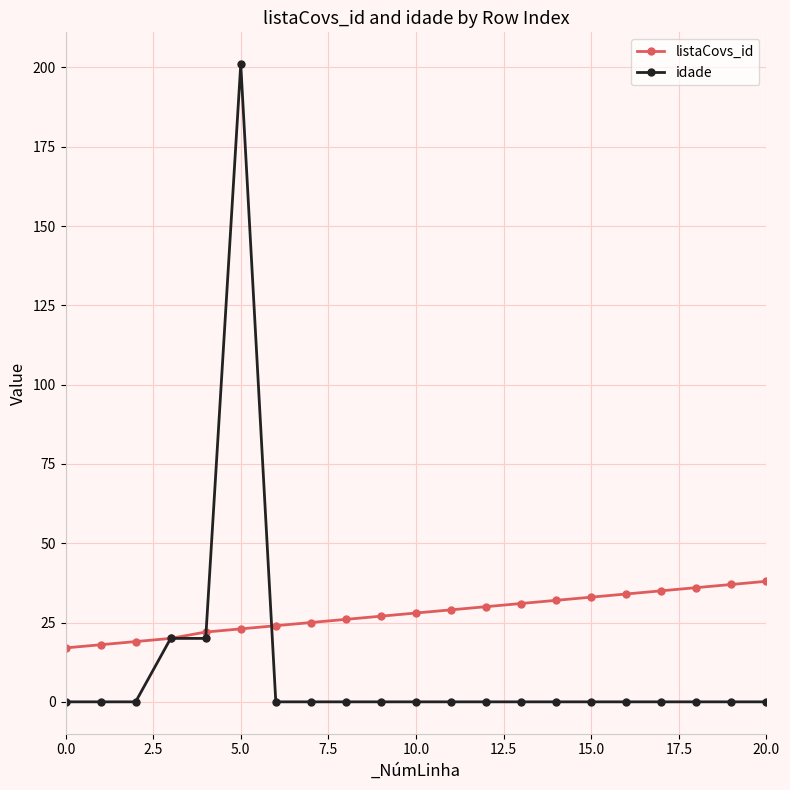

Reading left to right, transcribe all the data shown in this chart.

listaCovs_id: 17	18	19	20	22	23	24	25	26	27	28	29	30	31	32	33	34	35	36	37	38
idade: 0	0	0	20	20	201	0	0	0	0	0	0	0	0	0	0	0	0	0	0	0